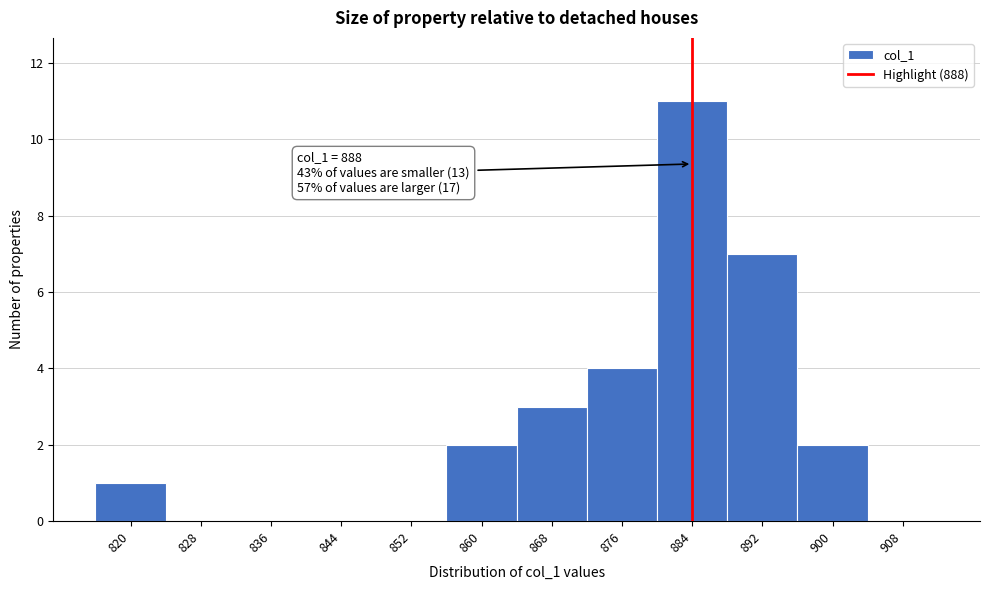

Reading left to right, what are all the values shown in this chart?

820=1	828=0	836=0	844=0	852=0	860=2	868=3	876=4	884=11	892=7	900=2	908=0